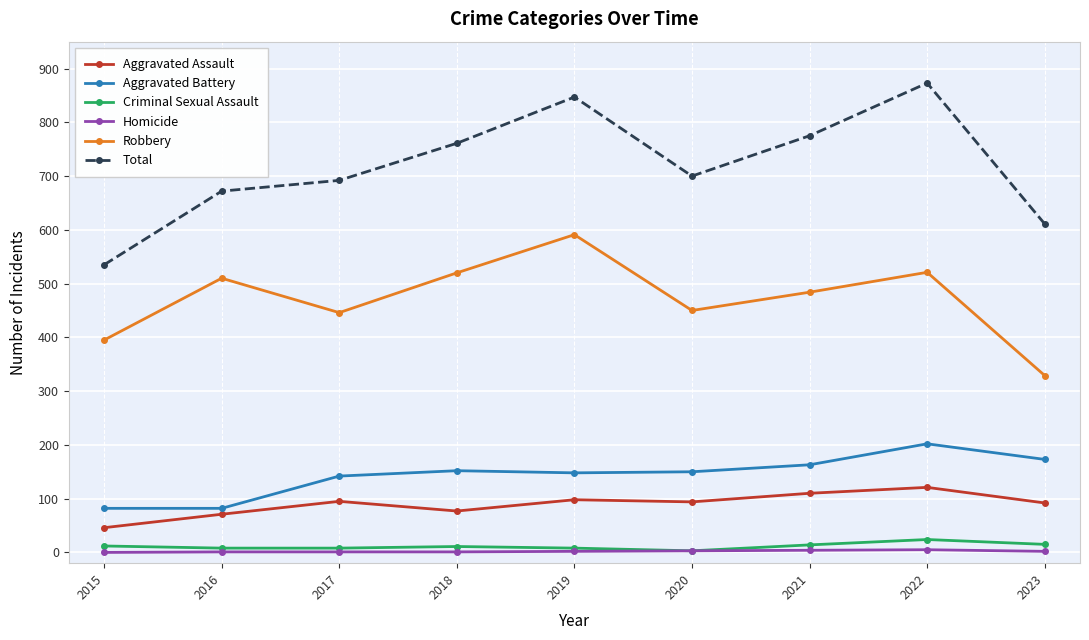

What is the approximate value of Robbery at 2017?

446